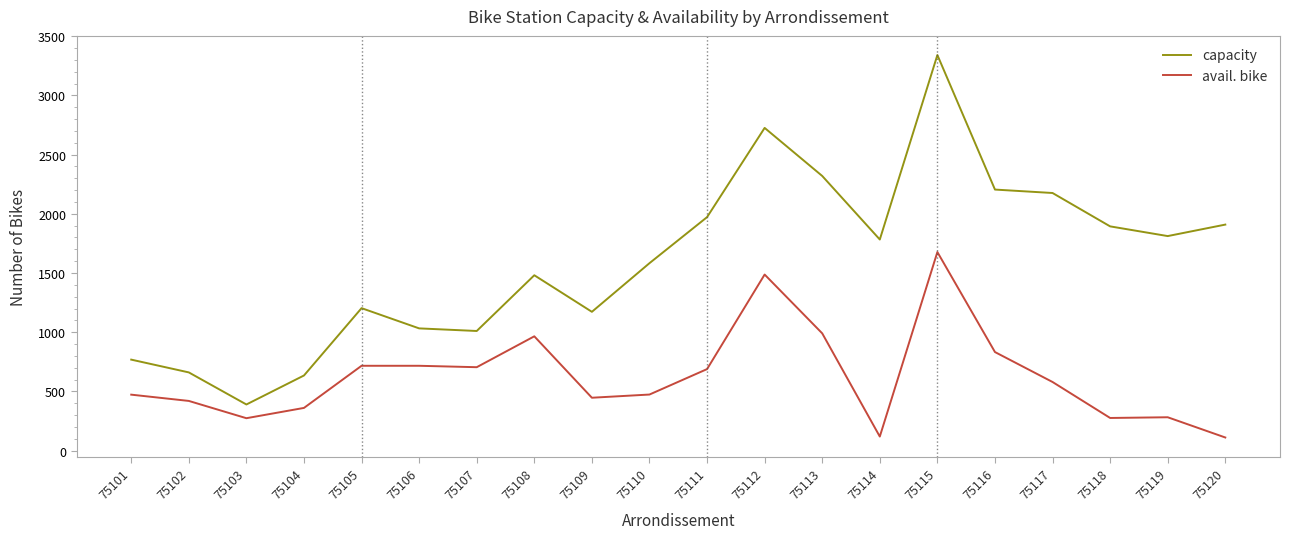

At which category does the chart reach its peak across all series?

75115